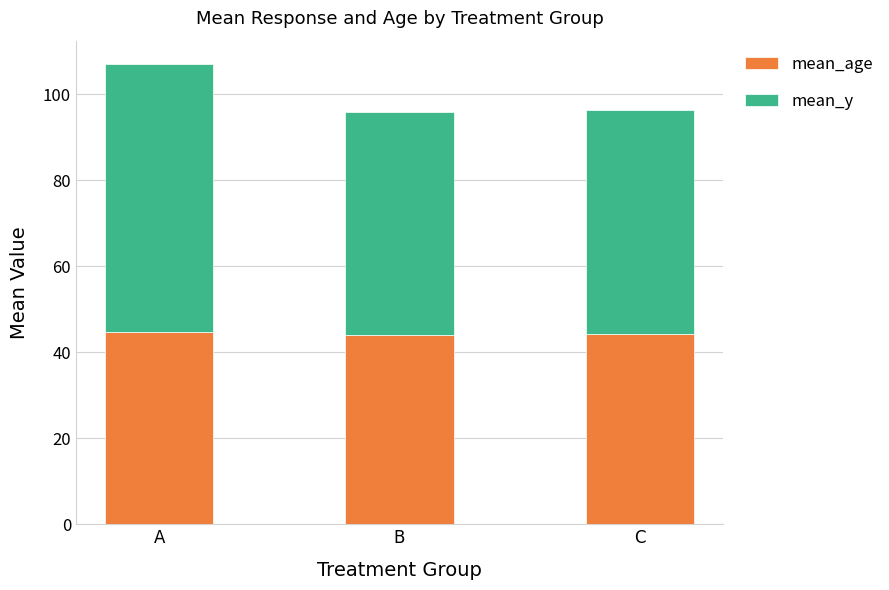

At which category is the sum across all series the highest?

A